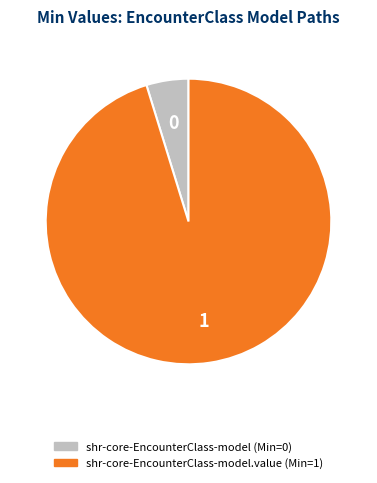

To the nearest percent, what is the average slice percentage?

50%